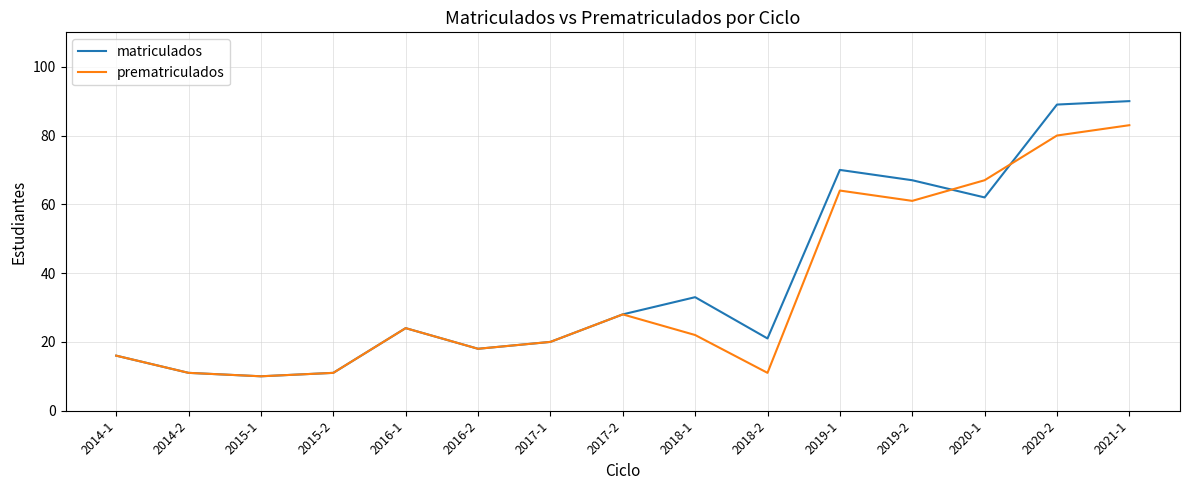

What are all the series names shown in the legend?

matriculados, prematriculados